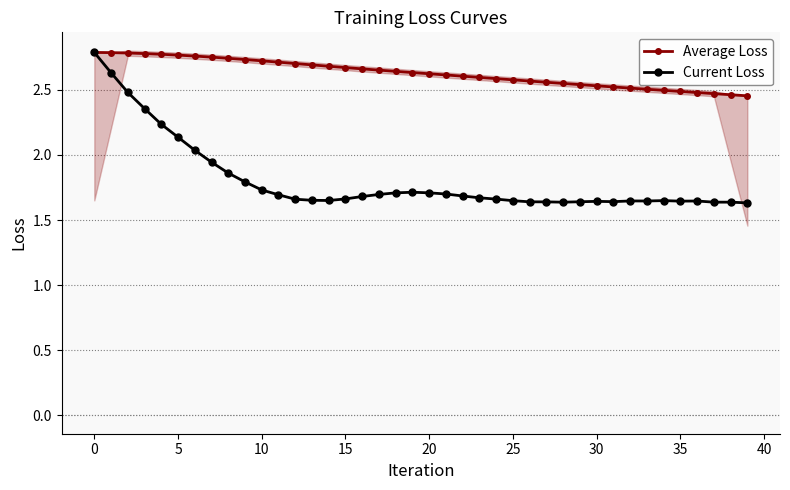

Which series has the largest total across all categories?

Average Loss